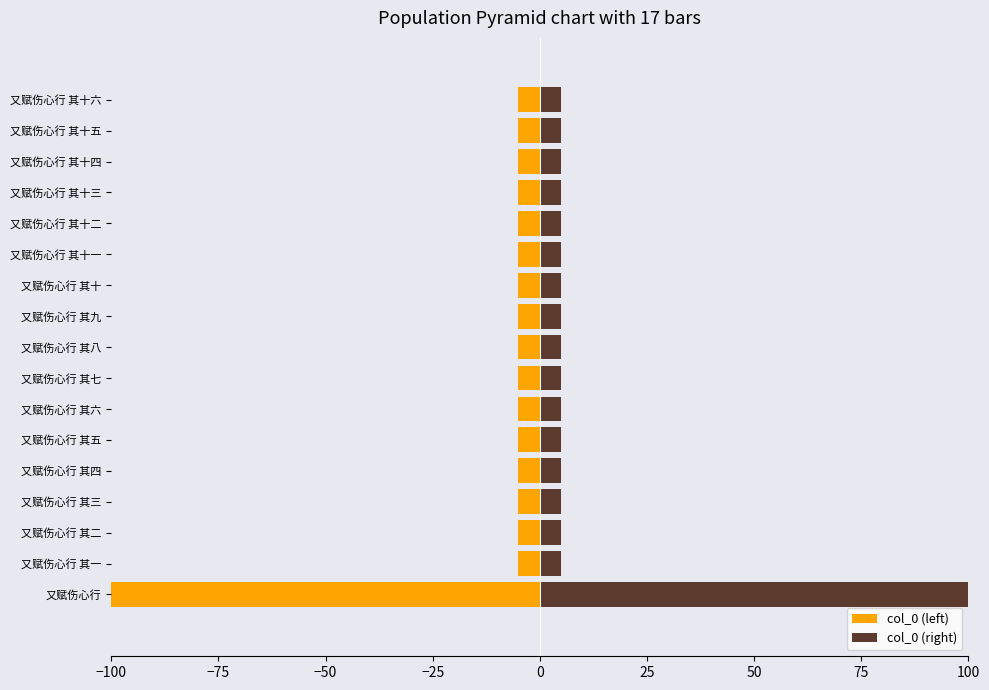

How many groups of bars are there?

17